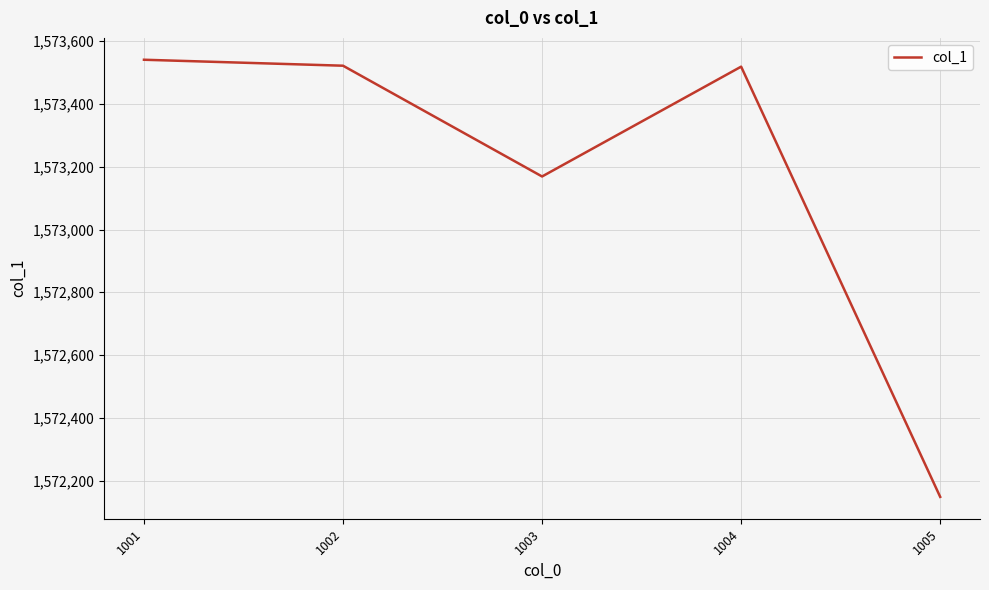

What is the difference between the values at 1001 and 1003?

372